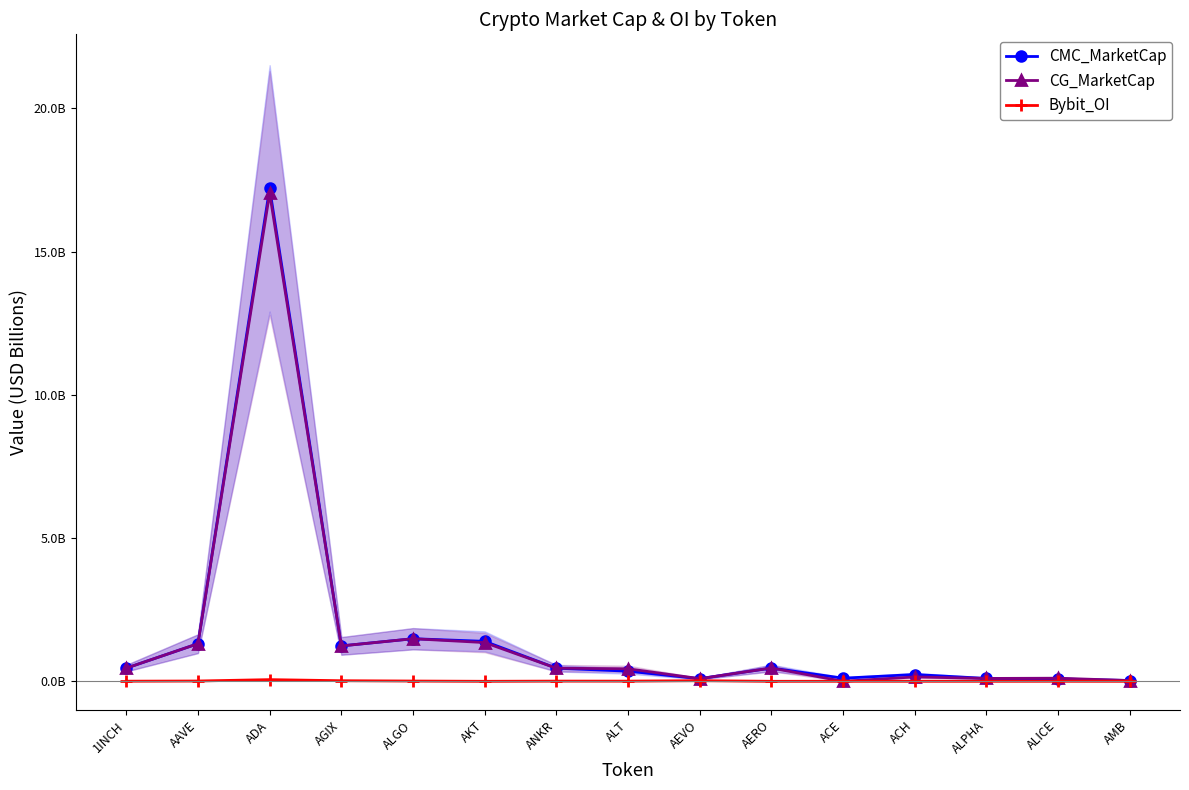

What is the value of the CG_MarketCap point at the 8th from the left?

0.4